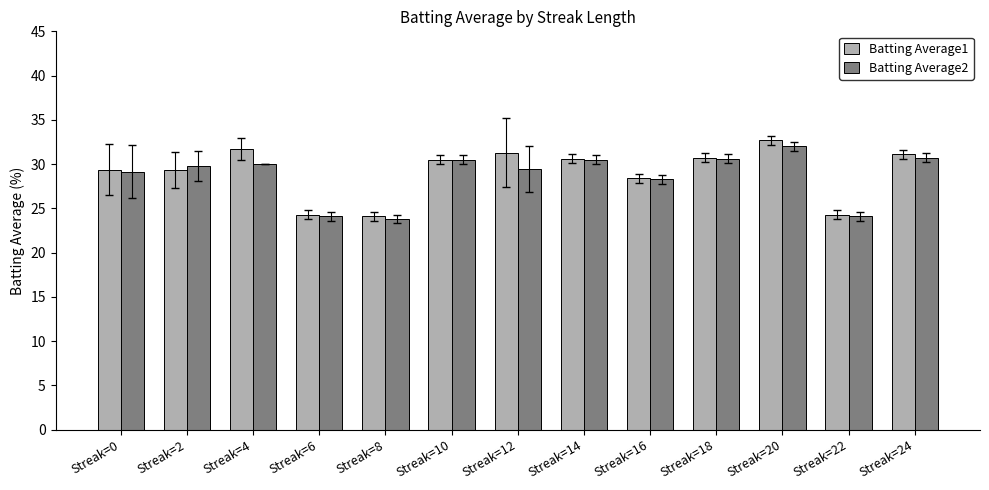

At which label is Batting Average2 closest to 27?

Streak=16